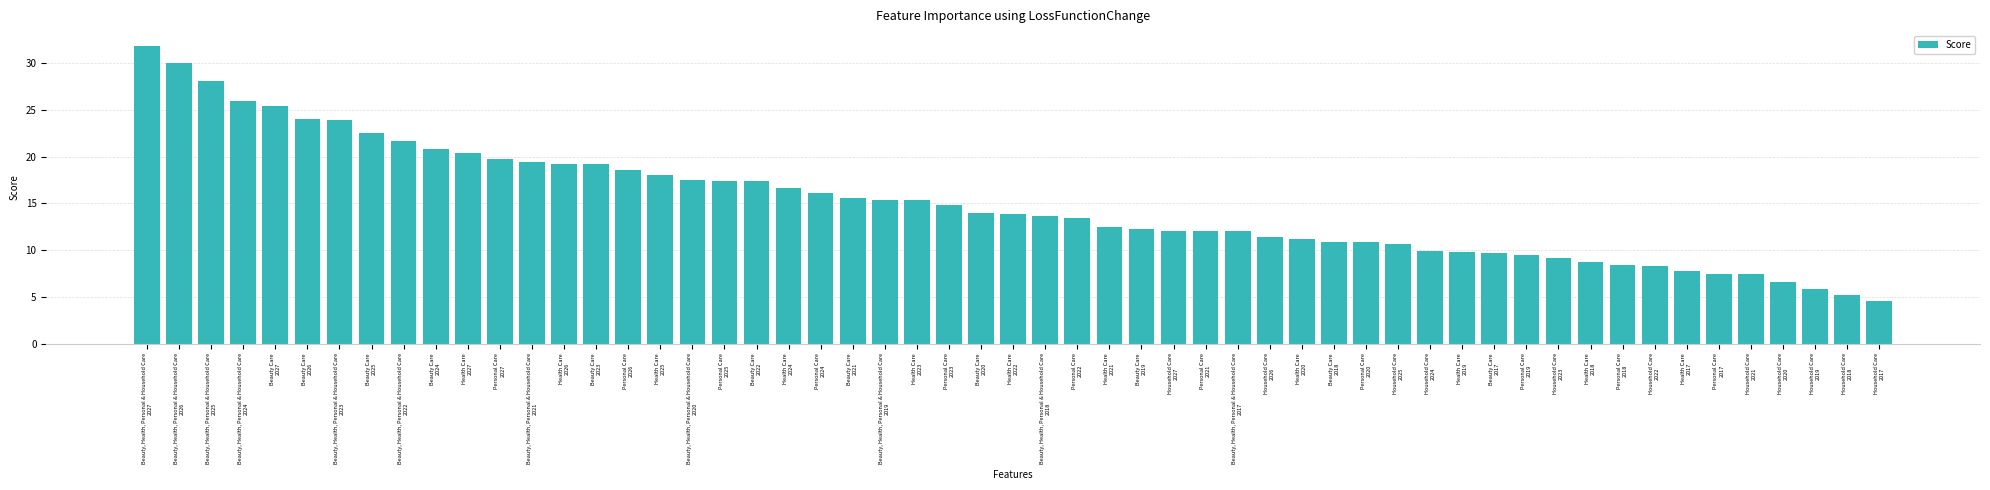

What is the sum of all values?

824.4